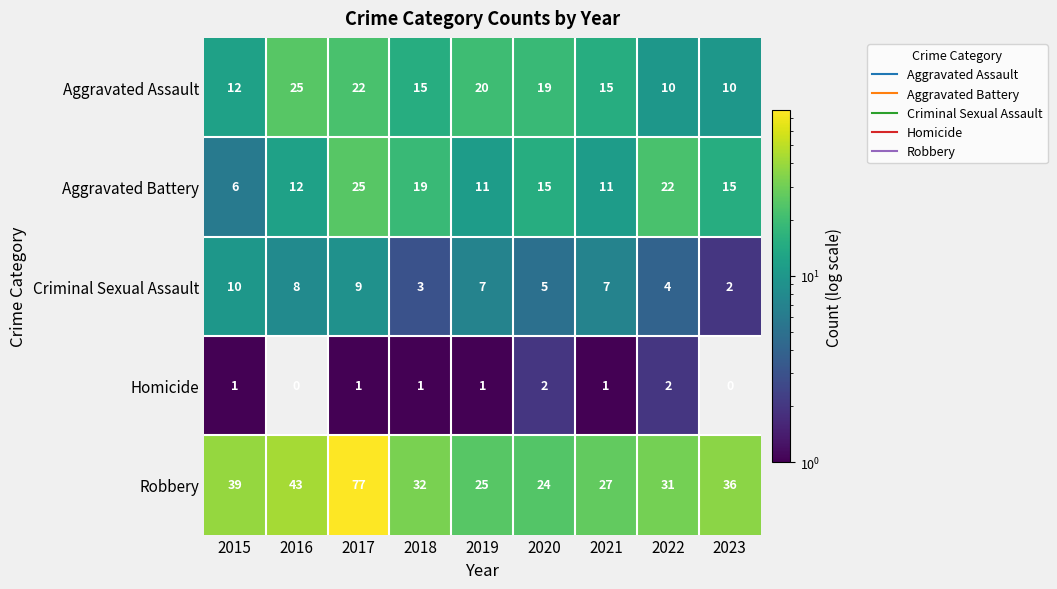

What is the difference between the highest and lowest values at 2022?

29